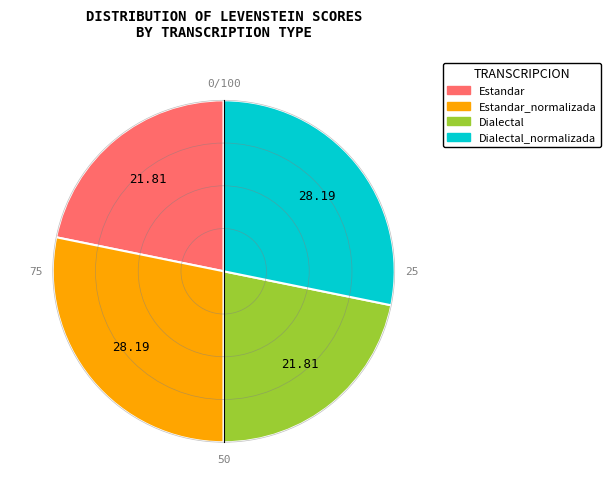

Is Dialectal_normalizada the majority of the pie?

No